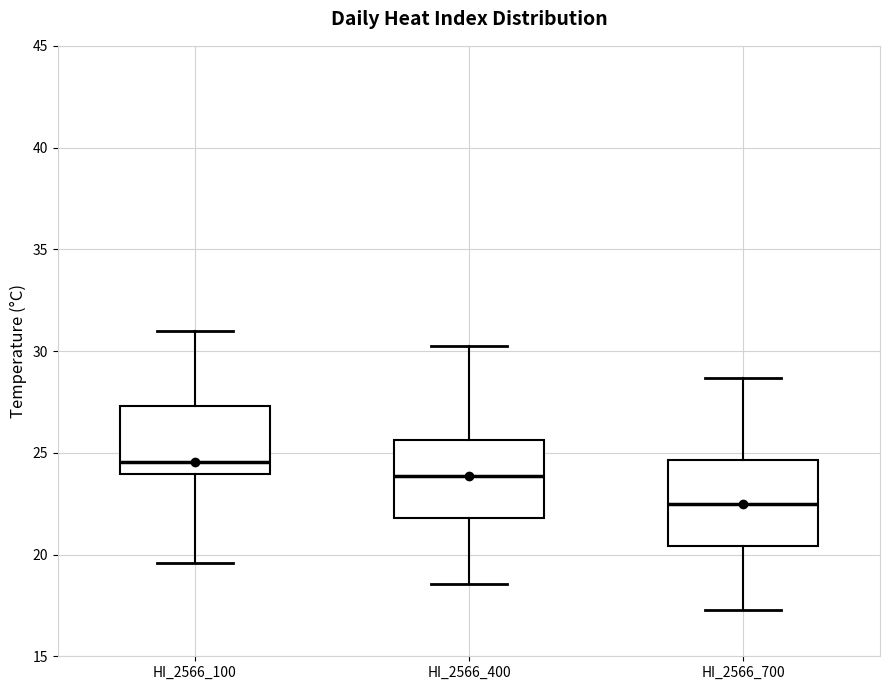

Which box's median line is the highest?

HI_2566_100